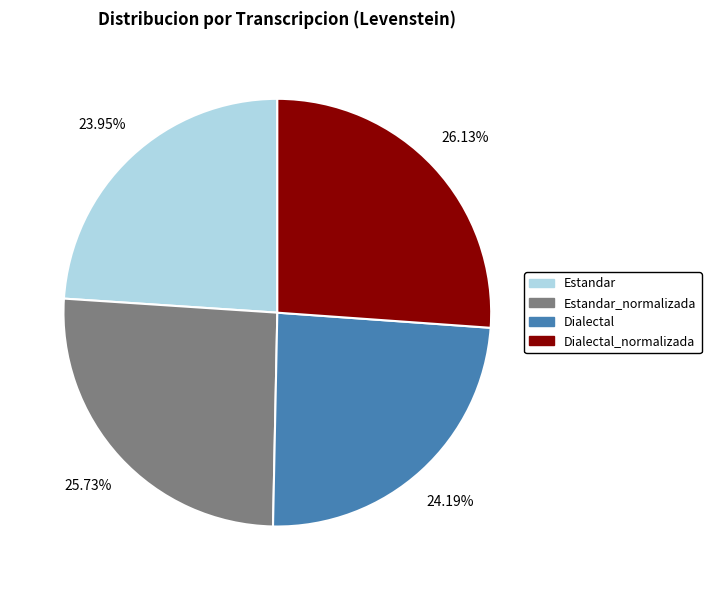

How many segments does this pie chart have?

4